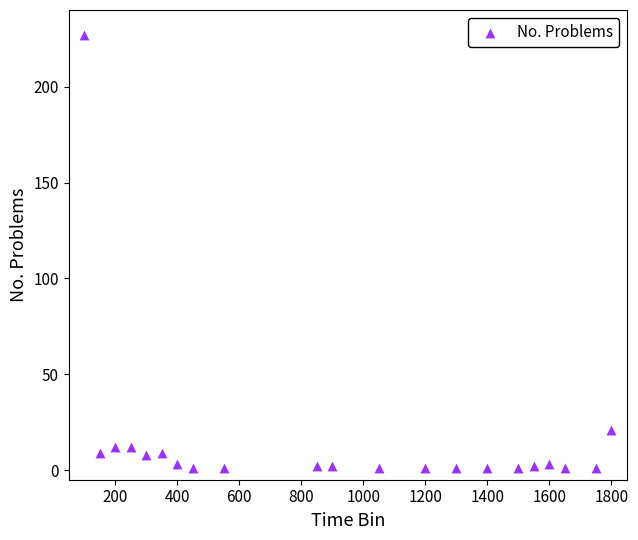

What Y value in the scatter plot is closest to 114?

21